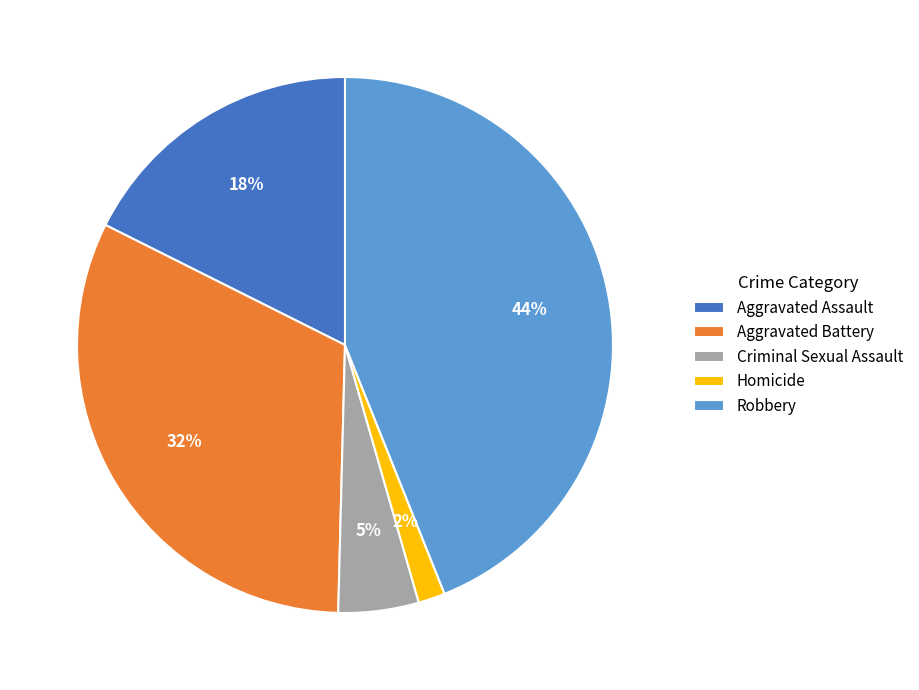

To the nearest percent, what is the difference between the Aggravated Battery and Robbery slice percentages?

12%